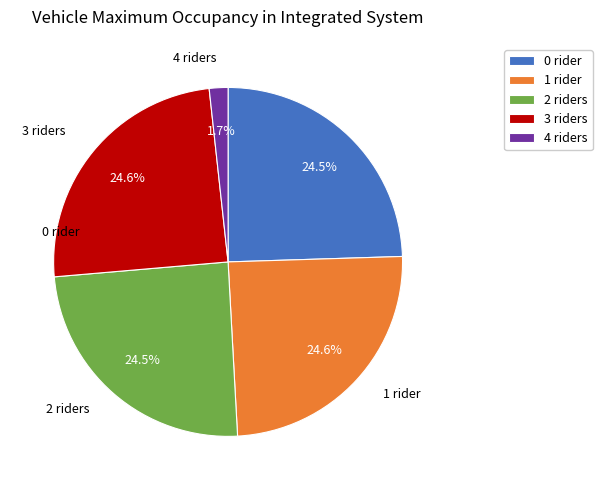

Is the sum of 1 rider and 4 riders greater than half?

No